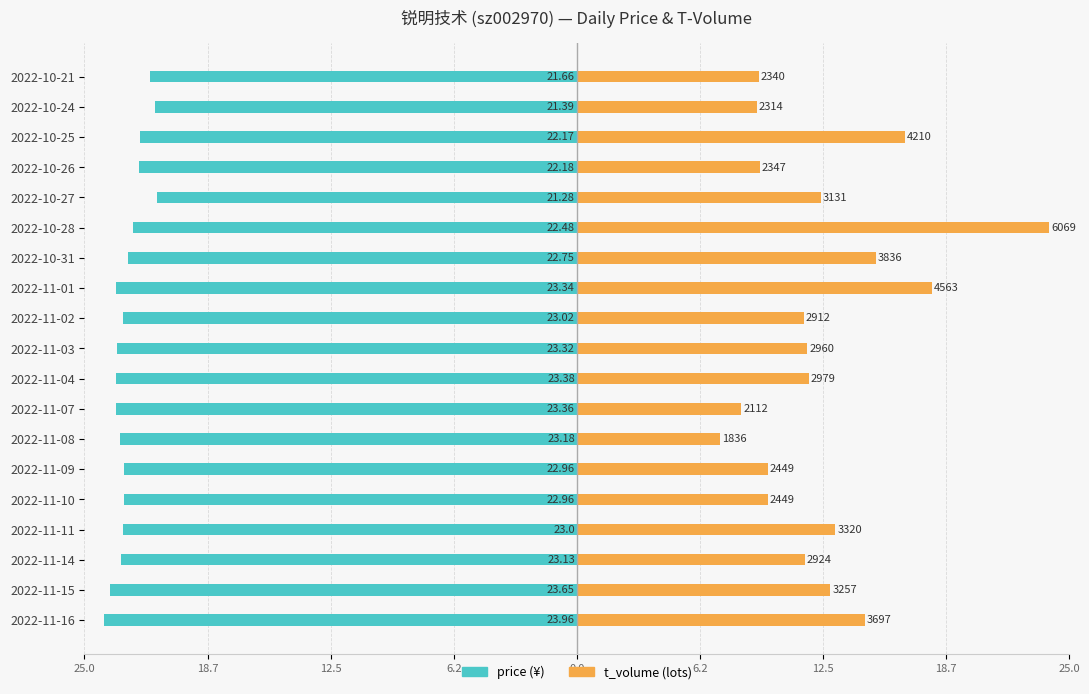

List the series in order of their overall mean, highest first.

t_volume, price